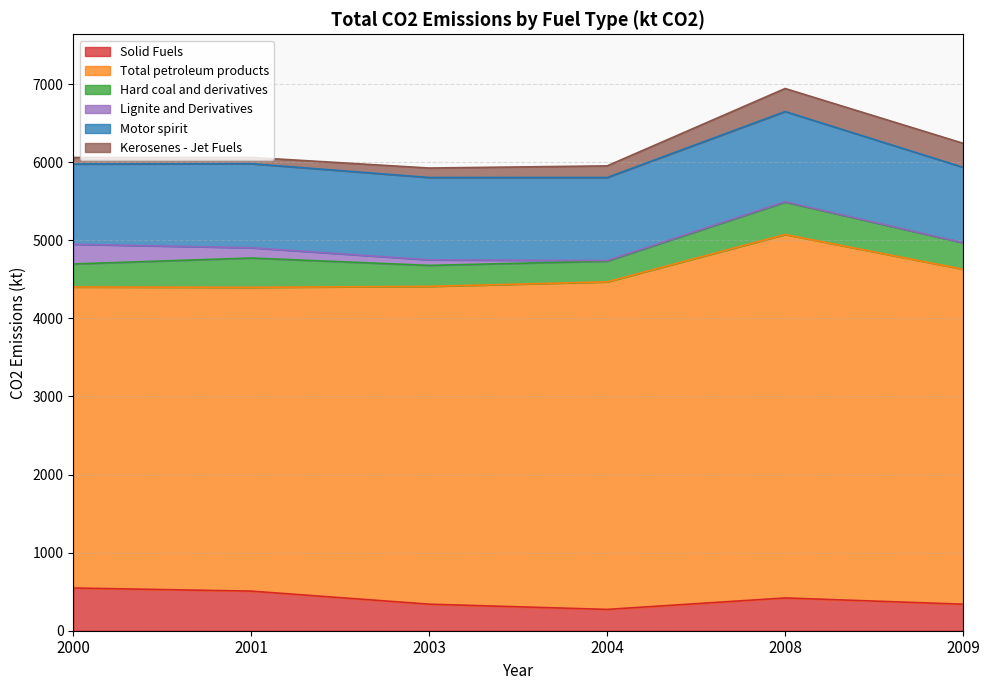

What is the value of the Kerosenes - Jet Fuels point at the 1st from the left?

83.8